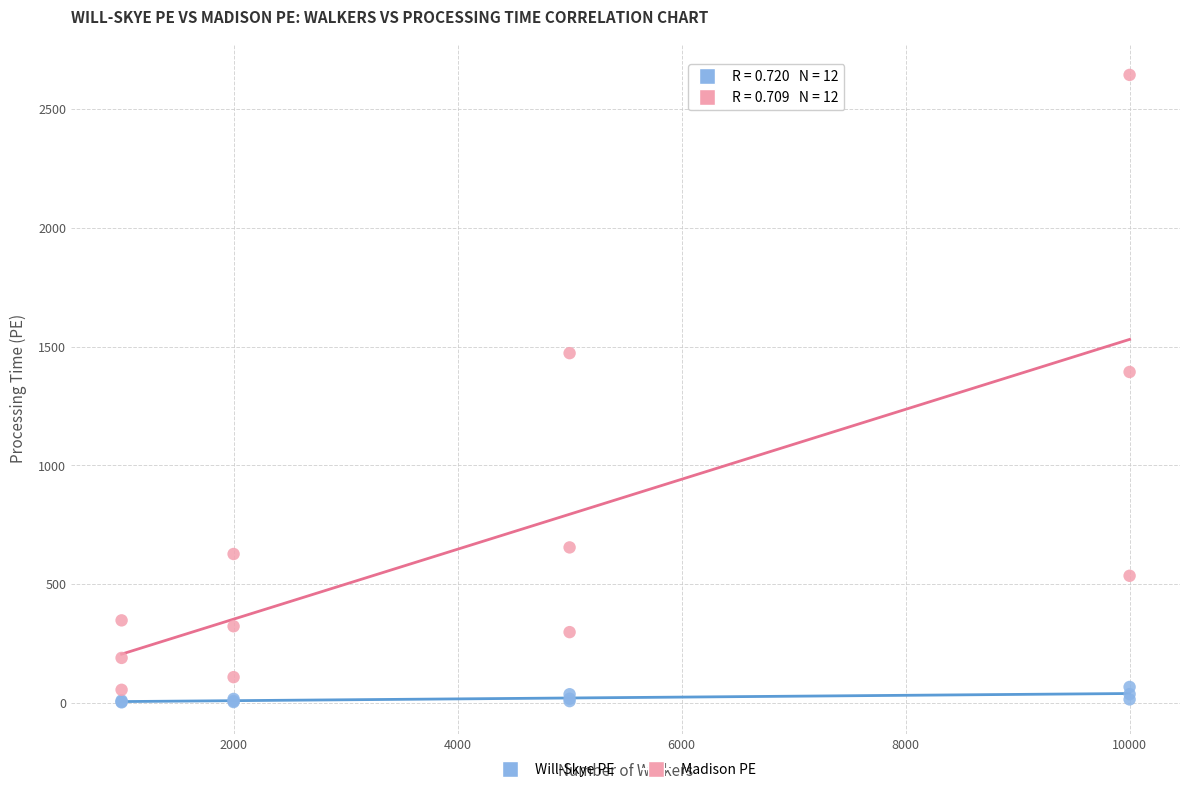

What is the X range (max minus min) for the scatter plot?

9000.0